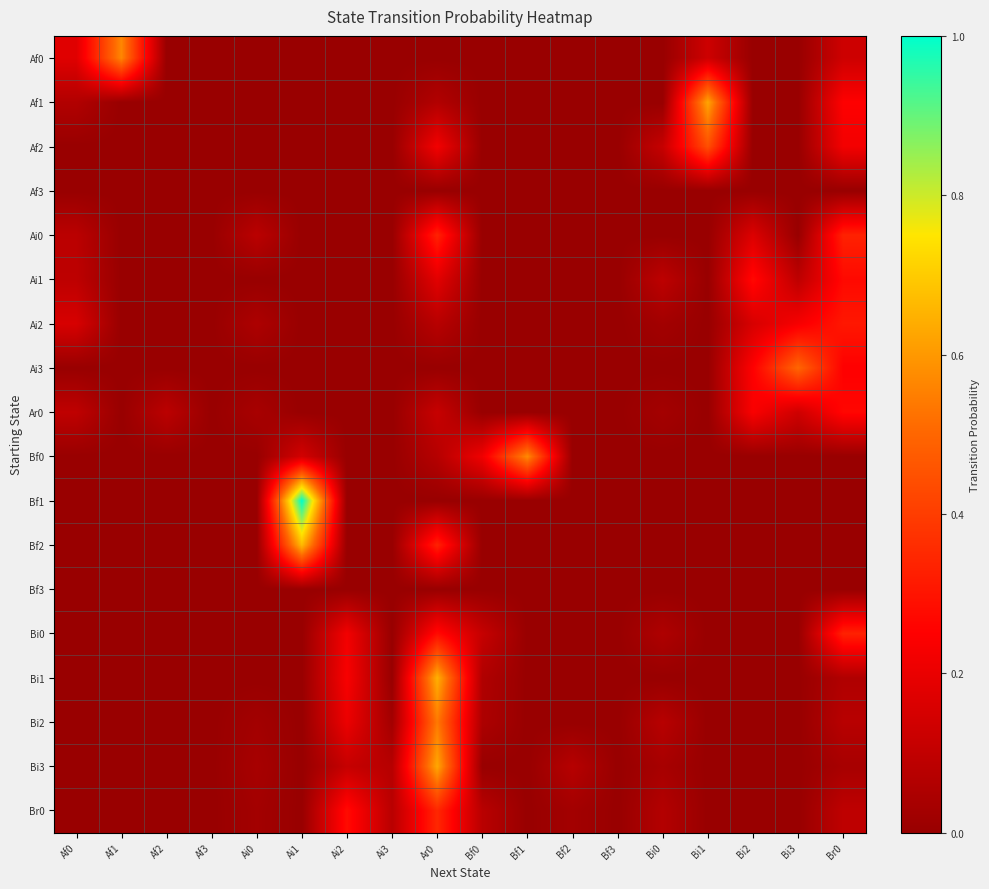

At how many categories does at least one series exceed 0?

16